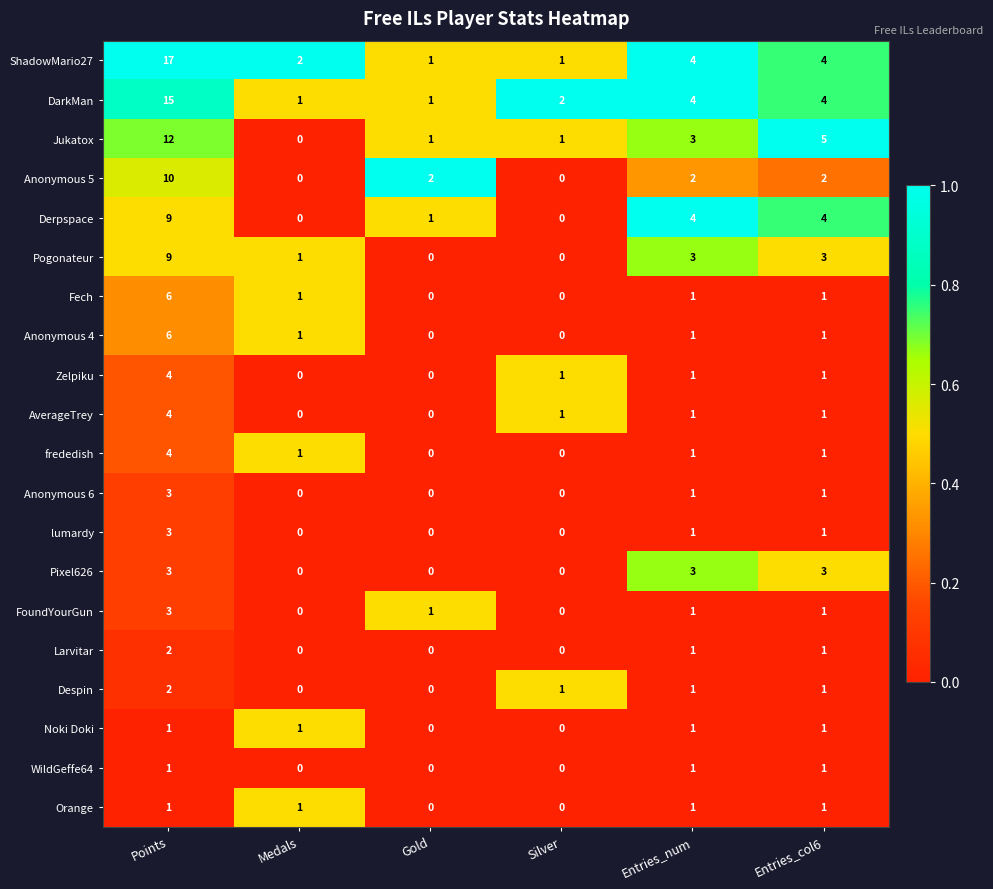

True or false: Anonymous 4 has a value of 0 at Silver.

True